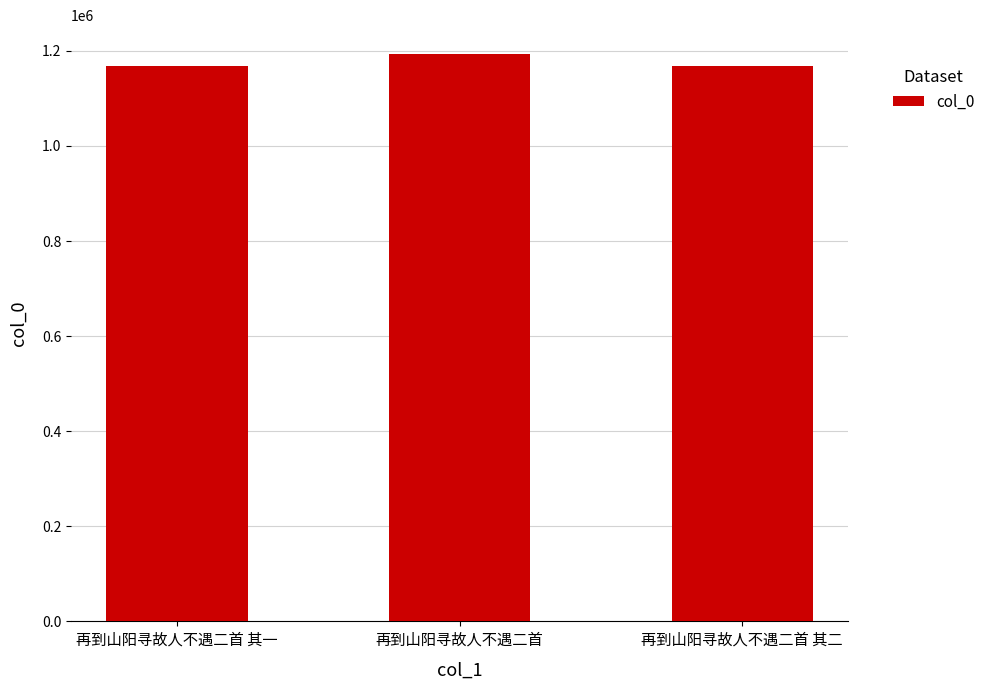

What is the minimum value shown in the chart?

1167425